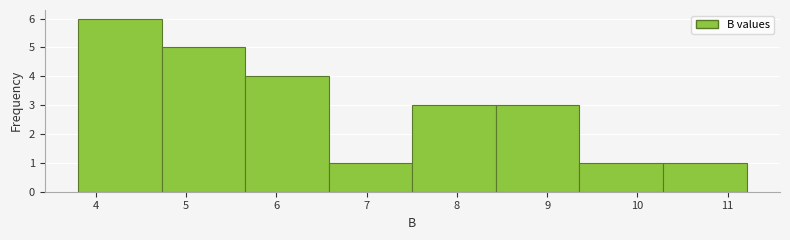

How tall is the bar that spans 5.7 to 6.6 on the x-axis? Neither the bar edges nor the heights are printed on the chart, so give them approximately, as read against the axes.

4